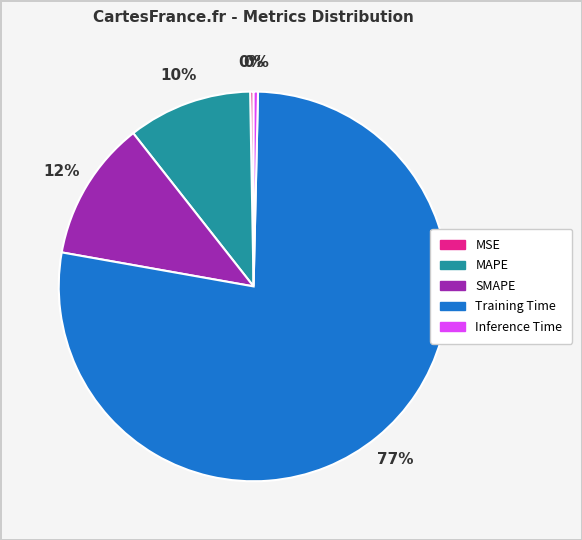

Is it true that MAPE is 10% of the pie?

True